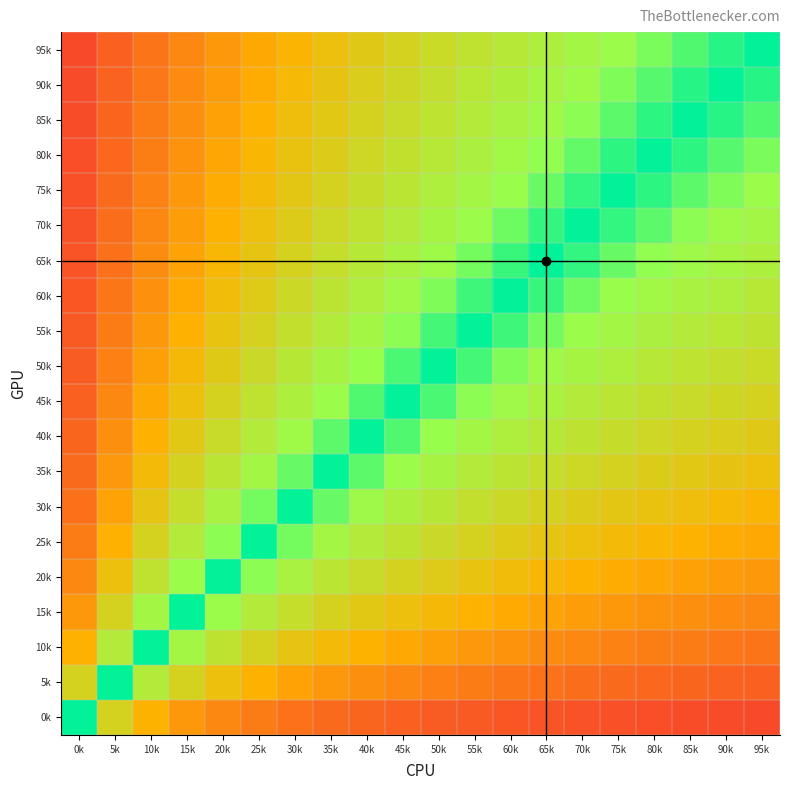

Reading left to right, extract all data points from this chart.

0k: 0k=0.0	5k=-0.3	10k=-0.5	15k=-0.6	20k=-0.7	25k=-0.7	30k=-0.8	35k=-0.8	40k=-0.8	45k=-0.8	50k=-0.8	55k=-0.8	60k=-0.9	65k=-0.9	70k=-0.9	75k=-0.9	80k=-0.9	85k=-0.9	90k=-0.9	95k=-0.9
5k: 0k=0.3	5k=0.0	10k=-0.2	15k=-0.3	20k=-0.4	25k=-0.5	30k=-0.6	35k=-0.6	40k=-0.6	45k=-0.7	50k=-0.7	55k=-0.7	60k=-0.7	65k=-0.8	70k=-0.8	75k=-0.8	80k=-0.8	85k=-0.8	90k=-0.8	95k=-0.8
10k: 0k=0.5	5k=0.2	10k=0.0	15k=-0.1	20k=-0.2	25k=-0.3	30k=-0.4	35k=-0.5	40k=-0.5	45k=-0.5	50k=-0.6	55k=-0.6	60k=-0.6	65k=-0.6	70k=-0.7	75k=-0.7	80k=-0.7	85k=-0.7	90k=-0.7	95k=-0.7
15k: 0k=0.6	5k=0.3	10k=0.1	15k=0.0	20k=-0.1	25k=-0.2	30k=-0.3	35k=-0.3	40k=-0.4	45k=-0.4	50k=-0.5	55k=-0.5	60k=-0.5	65k=-0.6	70k=-0.6	75k=-0.6	80k=-0.6	85k=-0.6	90k=-0.7	95k=-0.7
20k: 0k=0.7	5k=0.4	10k=0.2	15k=0.1	20k=0.0	25k=-0.1	30k=-0.2	35k=-0.2	40k=-0.3	45k=-0.3	50k=-0.4	55k=-0.4	60k=-0.4	65k=-0.5	70k=-0.5	75k=-0.5	80k=-0.5	85k=-0.6	90k=-0.6	95k=-0.6
25k: 0k=0.7	5k=0.5	10k=0.3	15k=0.2	20k=0.1	25k=0.0	30k=-0.1	35k=-0.1	40k=-0.2	45k=-0.2	50k=-0.3	55k=-0.3	60k=-0.4	65k=-0.4	70k=-0.4	75k=-0.5	80k=-0.5	85k=-0.5	90k=-0.5	95k=-0.5
30k: 0k=0.8	5k=0.6	10k=0.4	15k=0.3	20k=0.2	25k=0.1	30k=0.0	35k=-0.1	40k=-0.1	45k=-0.2	50k=-0.2	55k=-0.3	60k=-0.3	65k=-0.3	70k=-0.4	75k=-0.4	80k=-0.4	85k=-0.4	90k=-0.5	95k=-0.5
35k: 0k=0.8	5k=0.6	10k=0.5	15k=0.3	20k=0.2	25k=0.1	30k=0.1	35k=0.0	40k=-0.1	45k=-0.1	50k=-0.2	55k=-0.2	60k=-0.2	65k=-0.3	70k=-0.3	75k=-0.3	80k=-0.4	85k=-0.4	90k=-0.4	95k=-0.4
40k: 0k=0.8	5k=0.6	10k=0.5	15k=0.4	20k=0.3	25k=0.2	30k=0.1	35k=0.1	40k=0.0	45k=-0.1	50k=-0.1	55k=-0.1	60k=-0.2	65k=-0.2	70k=-0.2	75k=-0.3	80k=-0.3	85k=-0.3	90k=-0.4	95k=-0.4
45k: 0k=0.8	5k=0.7	10k=0.5	15k=0.4	20k=0.3	25k=0.2	30k=0.2	35k=0.1	40k=0.1	45k=0.0	50k=-0.0	55k=-0.1	60k=-0.1	65k=-0.2	70k=-0.2	75k=-0.2	80k=-0.3	85k=-0.3	90k=-0.3	95k=-0.3
50k: 0k=0.8	5k=0.7	10k=0.6	15k=0.5	20k=0.4	25k=0.3	30k=0.2	35k=0.2	40k=0.1	45k=0.0	50k=0.0	55k=-0.0	60k=-0.1	65k=-0.1	70k=-0.2	75k=-0.2	80k=-0.2	85k=-0.2	90k=-0.3	95k=-0.3
55k: 0k=0.8	5k=0.7	10k=0.6	15k=0.5	20k=0.4	25k=0.3	30k=0.3	35k=0.2	40k=0.1	45k=0.1	50k=0.0	55k=0.0	60k=-0.0	65k=-0.1	70k=-0.1	75k=-0.1	80k=-0.2	85k=-0.2	90k=-0.2	95k=-0.2
60k: 0k=0.9	5k=0.7	10k=0.6	15k=0.5	20k=0.4	25k=0.4	30k=0.3	35k=0.2	40k=0.2	45k=0.1	50k=0.1	55k=0.0	60k=0.0	65k=-0.0	70k=-0.1	75k=-0.1	80k=-0.1	85k=-0.2	90k=-0.2	95k=-0.2
65k: 0k=0.9	5k=0.8	10k=0.6	15k=0.6	20k=0.5	25k=0.4	30k=0.3	35k=0.3	40k=0.2	45k=0.2	50k=0.1	55k=0.1	60k=0.0	65k=0.0	70k=-0.0	75k=-0.1	80k=-0.1	85k=-0.1	90k=-0.2	95k=-0.2
70k: 0k=0.9	5k=0.8	10k=0.7	15k=0.6	20k=0.5	25k=0.4	30k=0.4	35k=0.3	40k=0.2	45k=0.2	50k=0.2	55k=0.1	60k=0.1	65k=0.0	70k=0.0	75k=-0.0	80k=-0.1	85k=-0.1	90k=-0.1	95k=-0.1
75k: 0k=0.9	5k=0.8	10k=0.7	15k=0.6	20k=0.5	25k=0.5	30k=0.4	35k=0.3	40k=0.3	45k=0.2	50k=0.2	55k=0.1	60k=0.1	65k=0.1	70k=0.0	75k=0.0	80k=-0.0	85k=-0.1	90k=-0.1	95k=-0.1
80k: 0k=0.9	5k=0.8	10k=0.7	15k=0.6	20k=0.5	25k=0.5	30k=0.4	35k=0.4	40k=0.3	45k=0.3	50k=0.2	55k=0.2	60k=0.1	65k=0.1	70k=0.1	75k=0.0	80k=0.0	85k=-0.0	90k=-0.1	95k=-0.1
85k: 0k=0.9	5k=0.8	10k=0.7	15k=0.6	20k=0.6	25k=0.5	30k=0.4	35k=0.4	40k=0.3	45k=0.3	50k=0.2	55k=0.2	60k=0.2	65k=0.1	70k=0.1	75k=0.1	80k=0.0	85k=0.0	90k=-0.0	95k=-0.1
90k: 0k=0.9	5k=0.8	10k=0.7	15k=0.7	20k=0.6	25k=0.5	30k=0.5	35k=0.4	40k=0.4	45k=0.3	50k=0.3	55k=0.2	60k=0.2	65k=0.2	70k=0.1	75k=0.1	80k=0.1	85k=0.0	90k=0.0	95k=-0.0
95k: 0k=0.9	5k=0.8	10k=0.7	15k=0.7	20k=0.6	25k=0.5	30k=0.5	35k=0.4	40k=0.4	45k=0.3	50k=0.3	55k=0.2	60k=0.2	65k=0.2	70k=0.1	75k=0.1	80k=0.1	85k=0.1	90k=0.0	95k=0.0